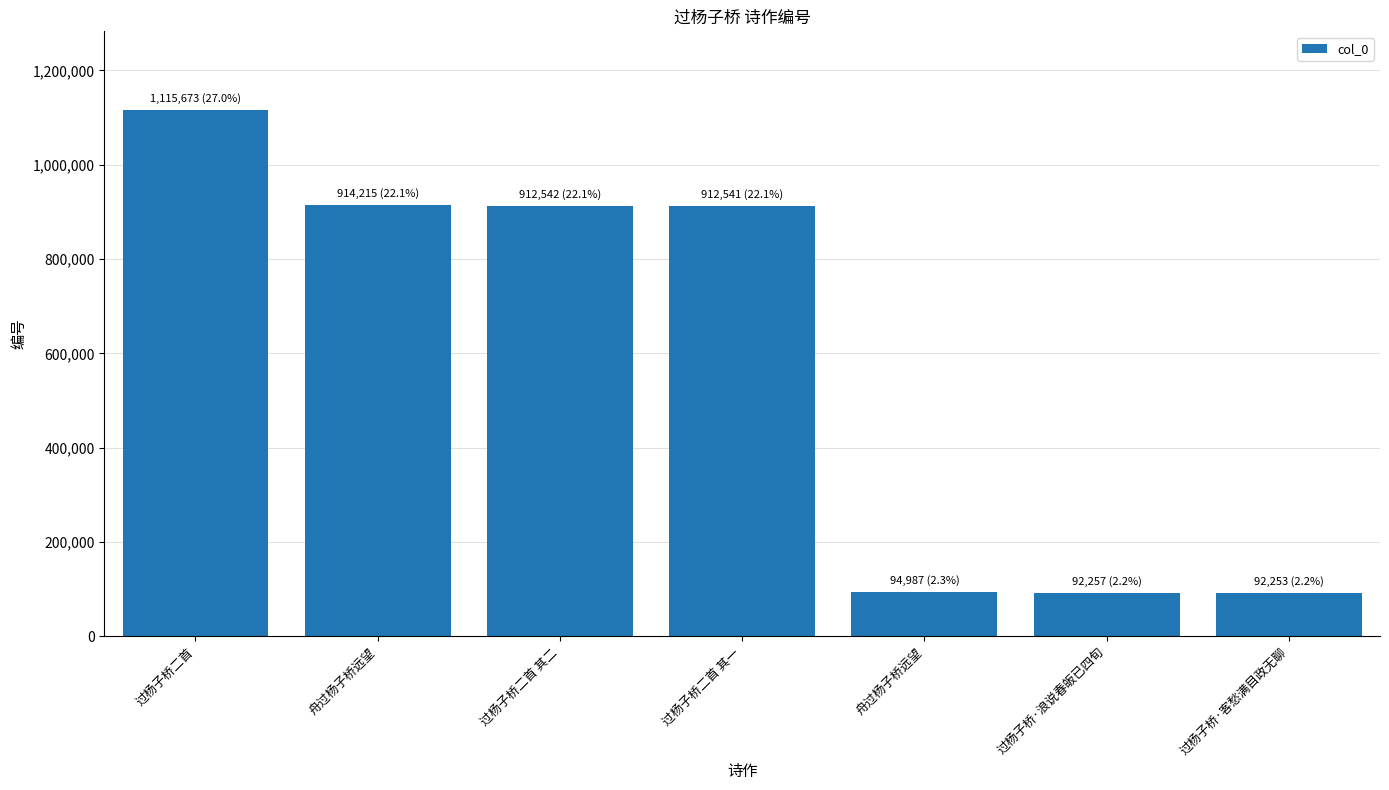

How many data points are less than 912541?

3